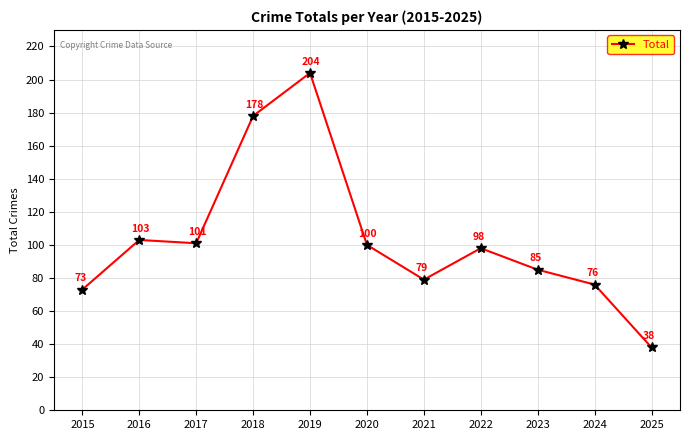

How many points are lower than both their immediate neighbors (excluding endpoints)?

2